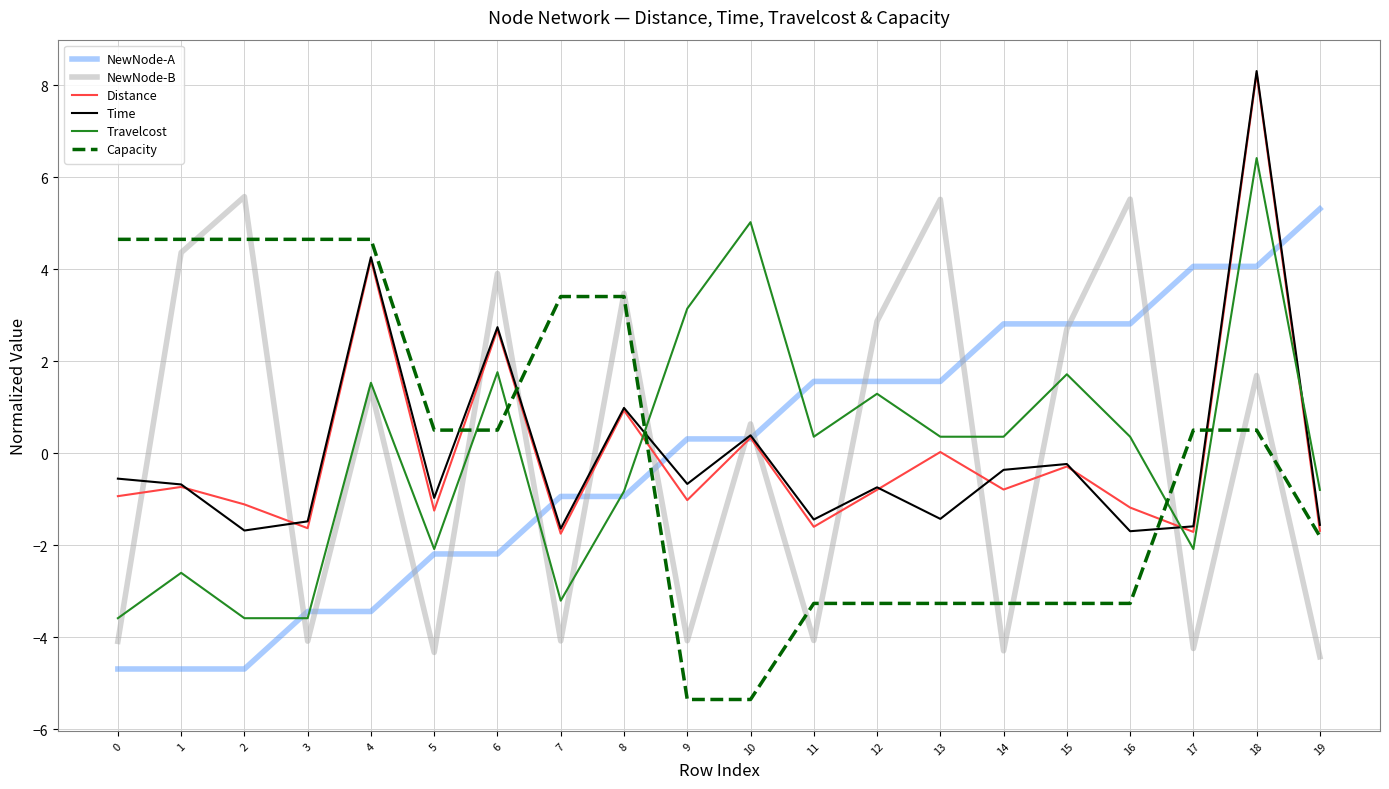

Between 4 and 6, which series saw the biggest shift?

Capacity